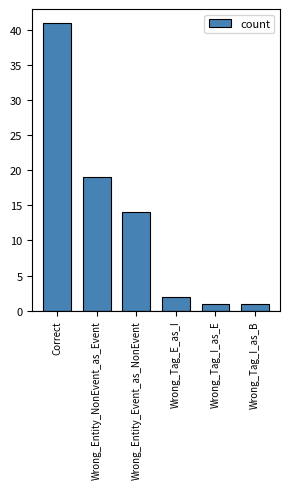

What value does the data have at Wrong_Entity_NonEvent_as_Event, to the nearest 10?

20